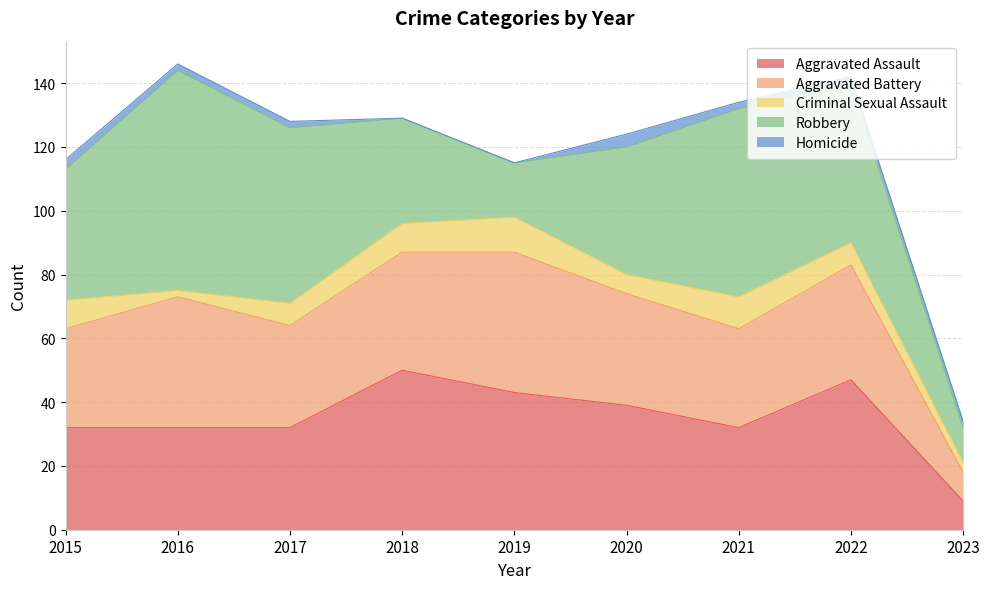

Where does the Robbery series first go above 41?

2016